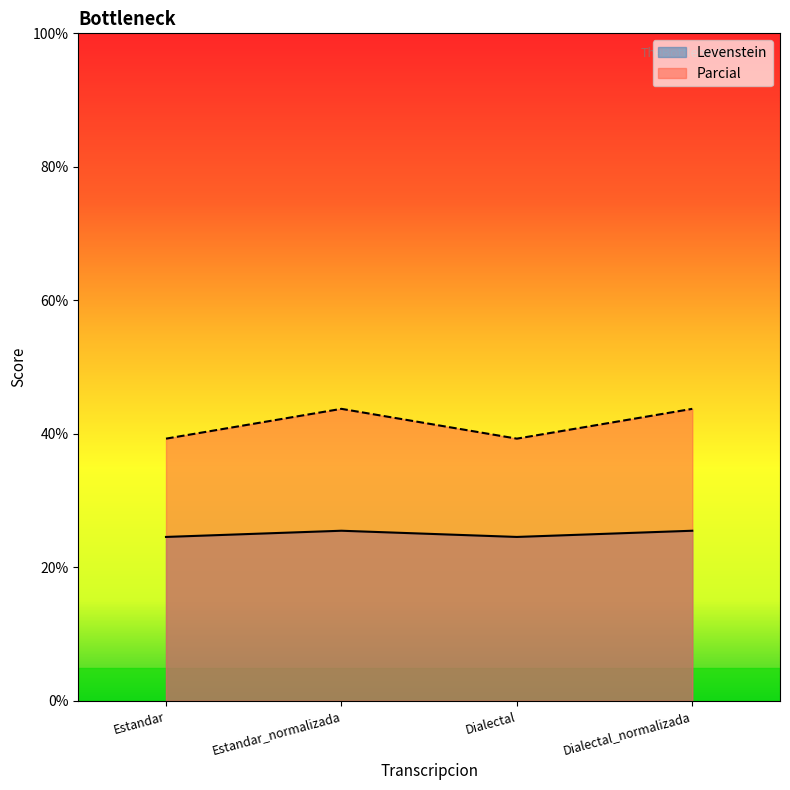

Reading left to right, what are all the values shown in this chart?

Levenstein: Estandar=24.6	Estandar_normalizada=25.5	Dialectal=24.6	Dialectal_normalizada=25.5
Parcial: Estandar=39.3	Estandar_normalizada=43.8	Dialectal=39.3	Dialectal_normalizada=43.8